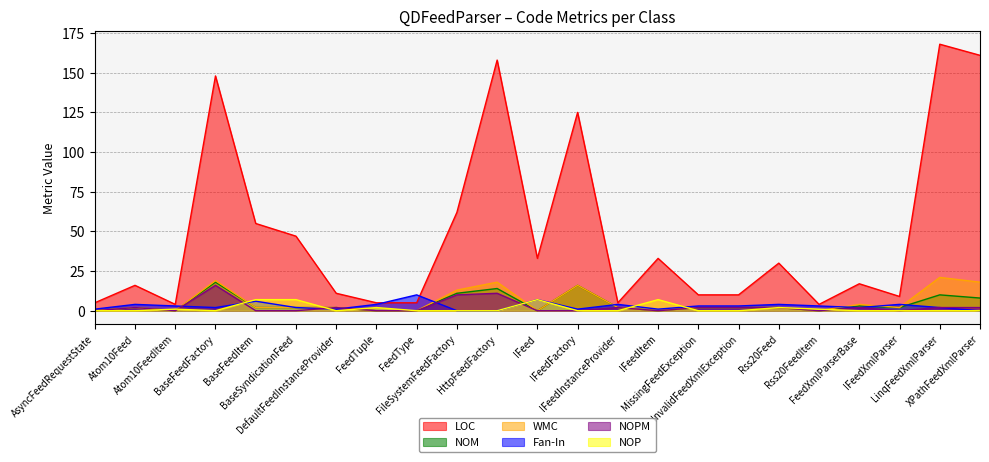

What is the total value across all series at DefaultFeedInstanceProvider?

18